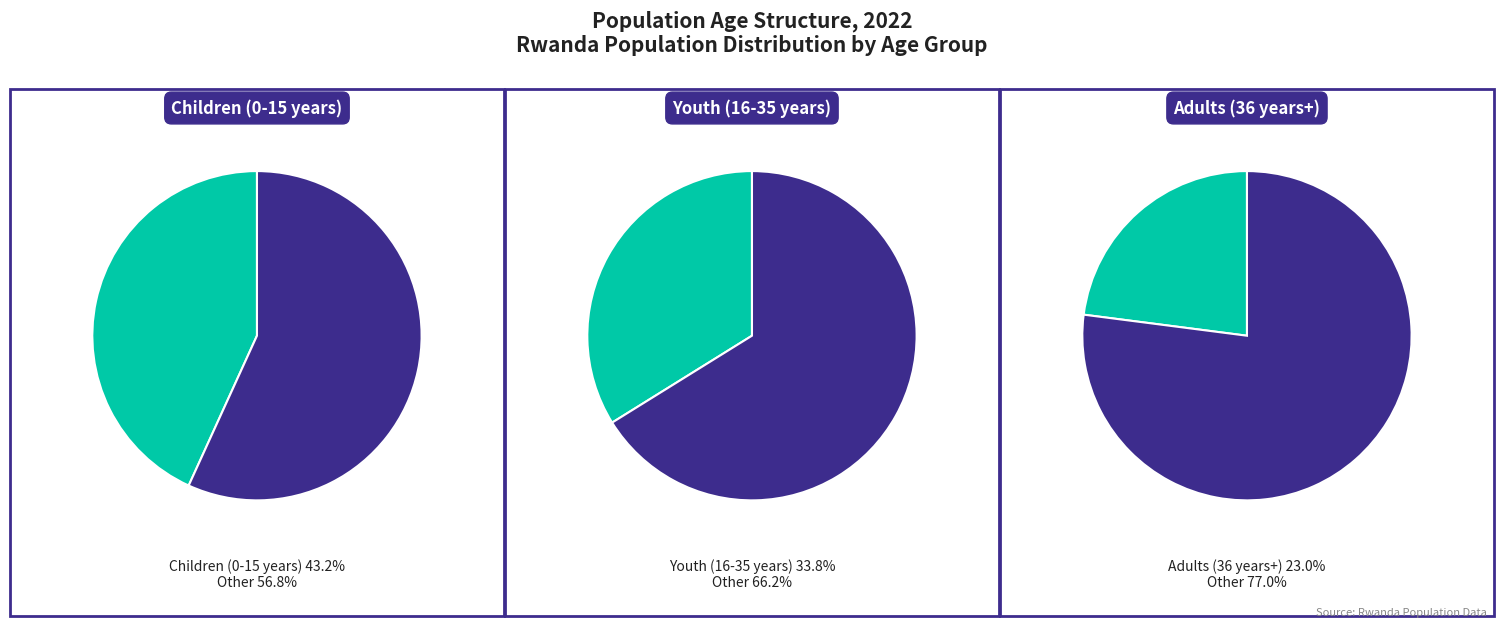

To the nearest percent, what portion does Youth (16-35 years) represent?

34%